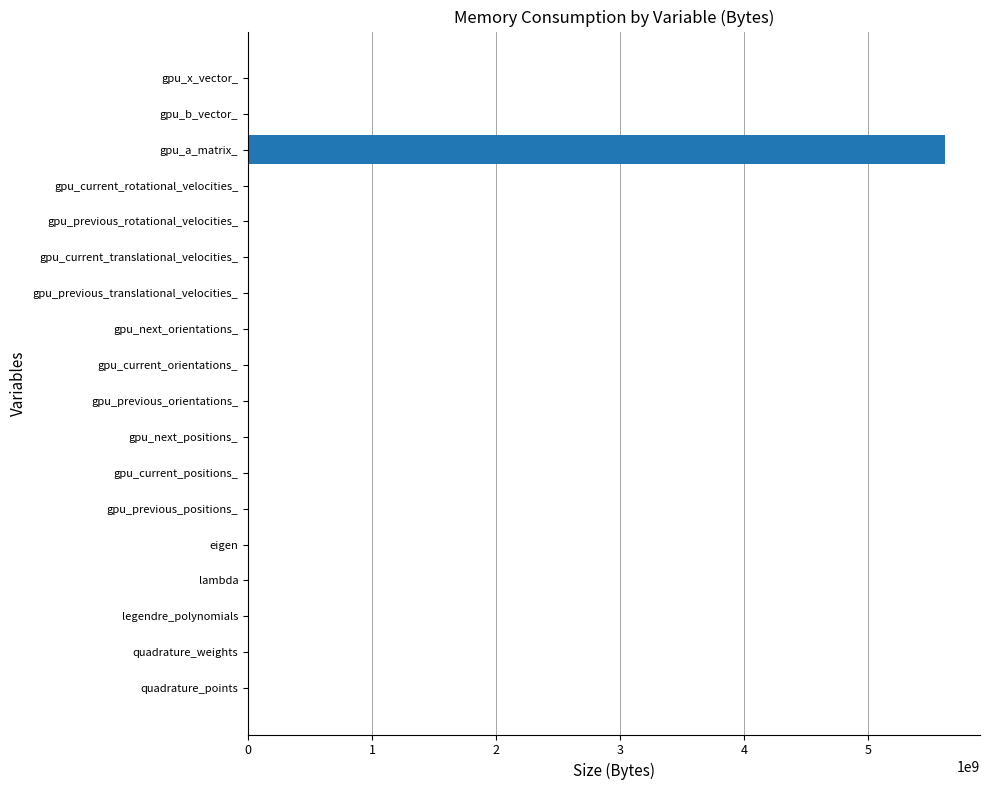

The chart shows a value of 5625000000 at gpu_a_matrix_. True or false?

True